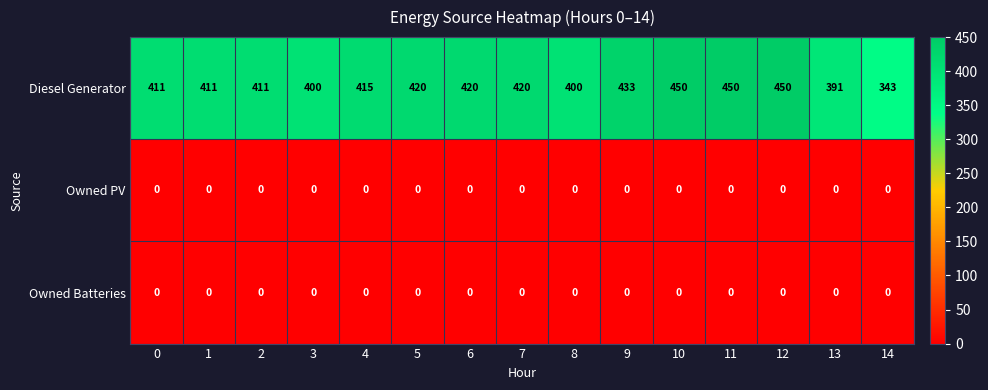

What is the difference between the Diesel Generator values at 11 and 13?

59